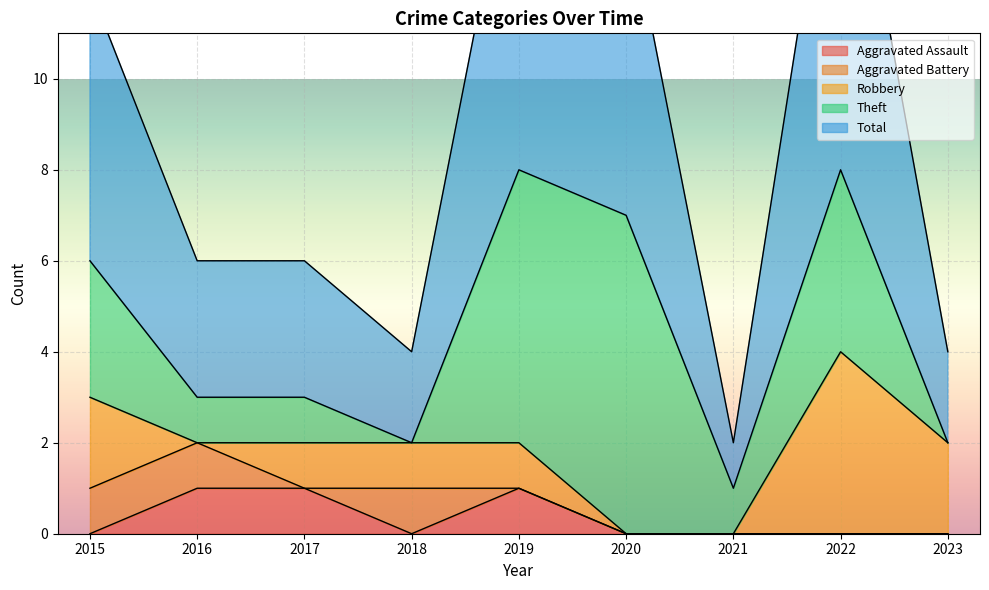

Between 2015 and 2022, which series saw the biggest shift?

Total